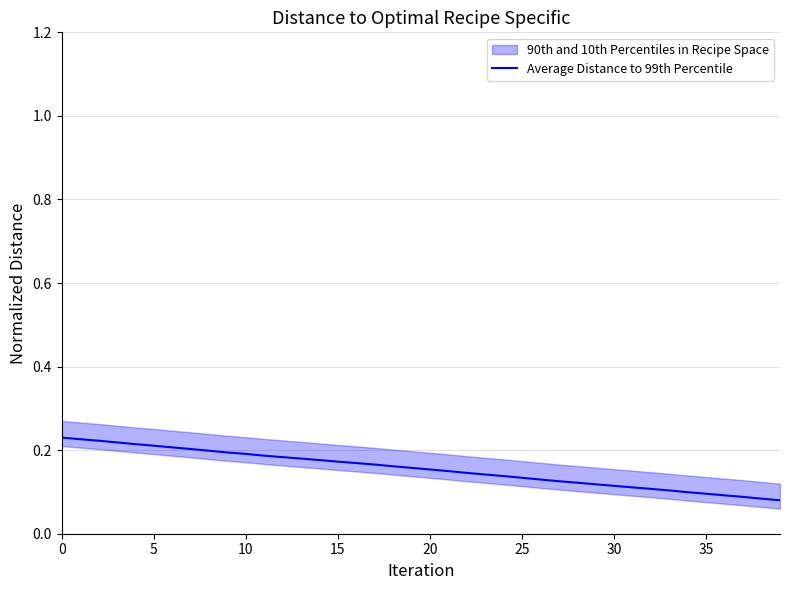

Which category has the lowest value across all series?

39